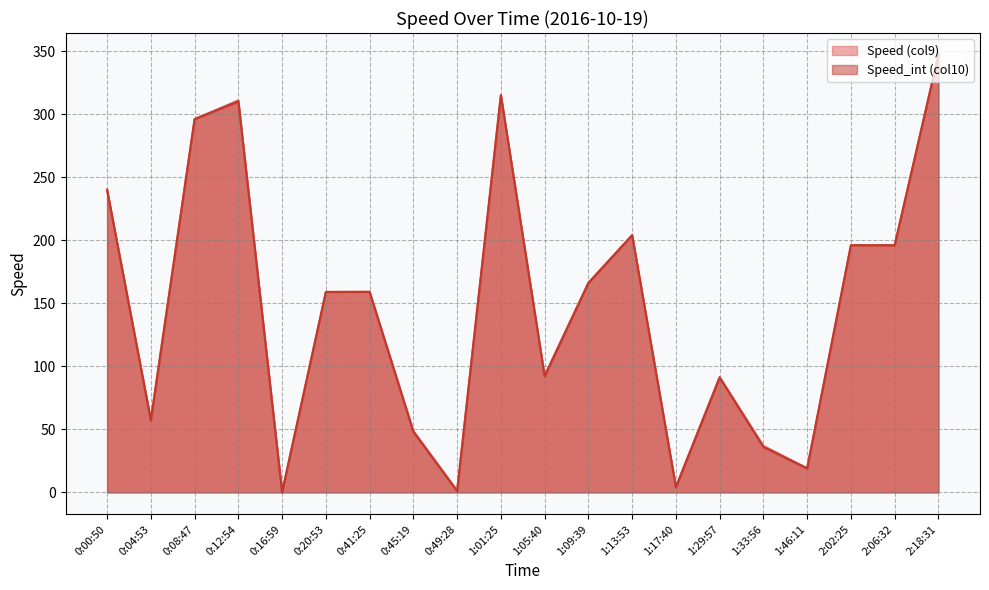

What is the label of the 2nd point from the right?

2:06:32